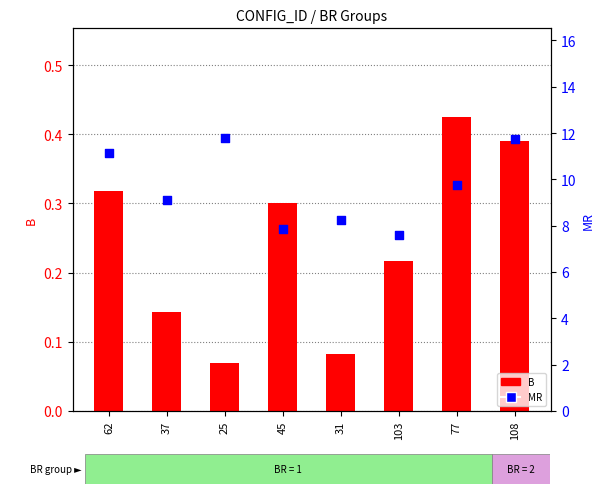

Which series has the widest spread of Y values?

MR